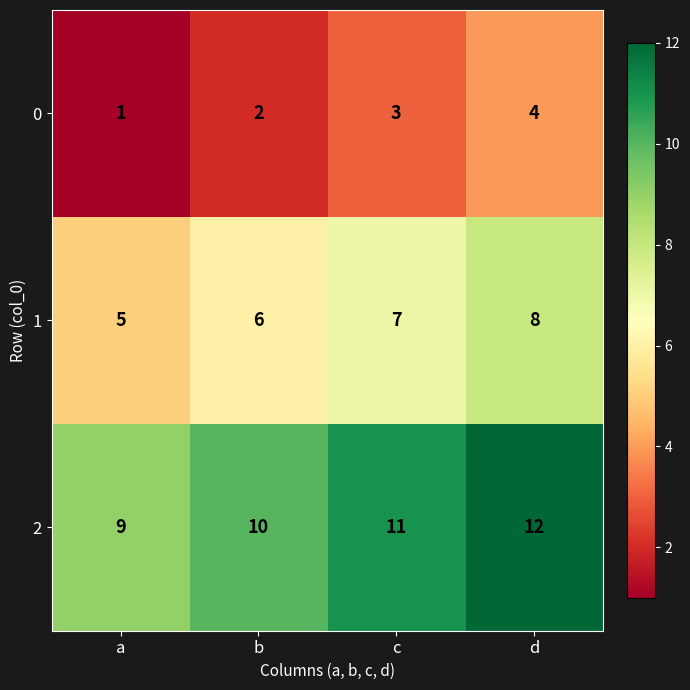

What is the minimum value shown in the chart?

1